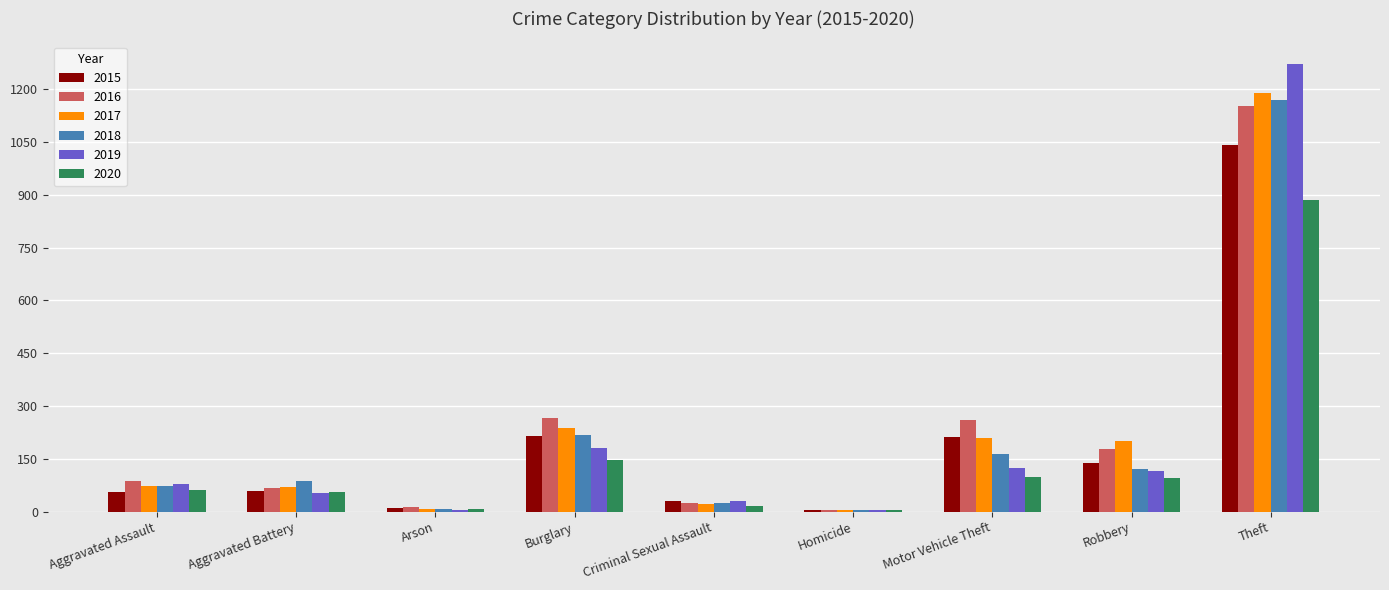

At which category is the sum across all series the highest?

Theft